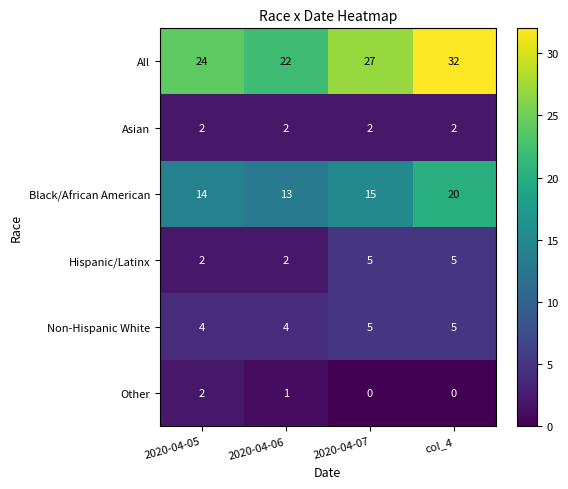

Count the All values in the range 24 to 32.

3